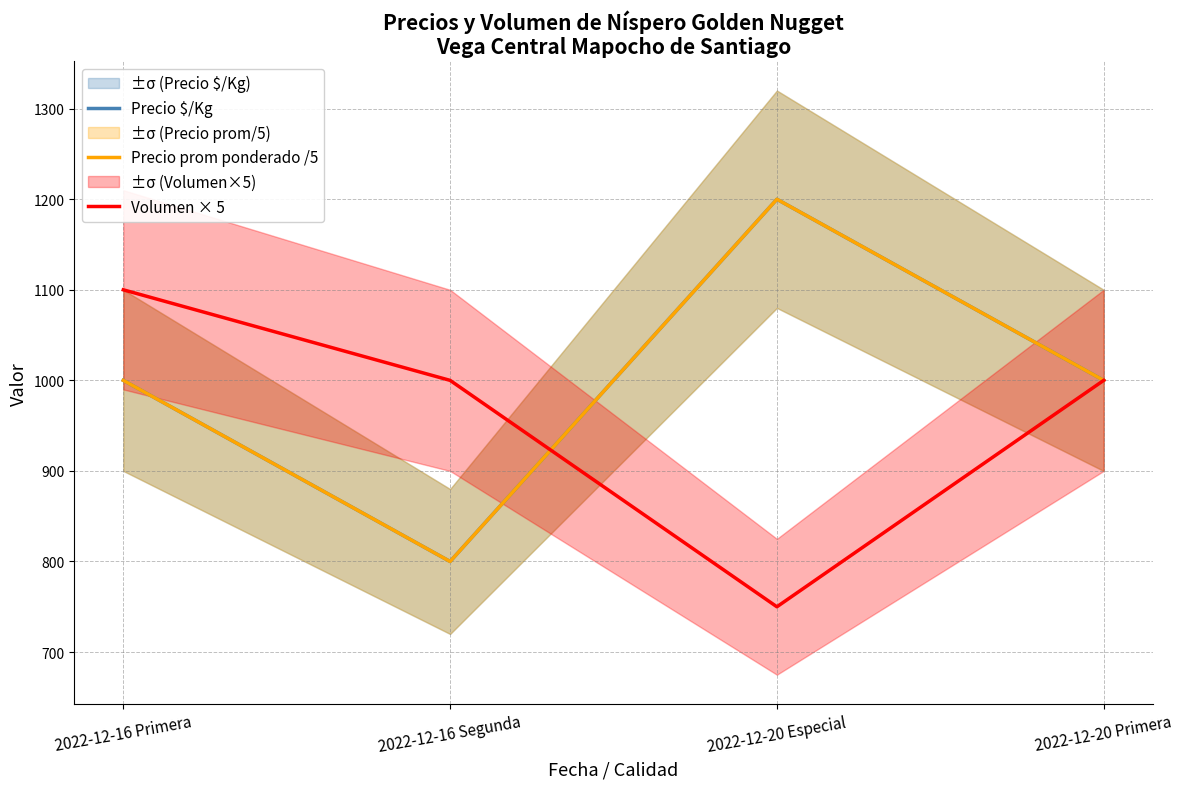

Which series has the largest range (max minus min)?

Precio $/Kg